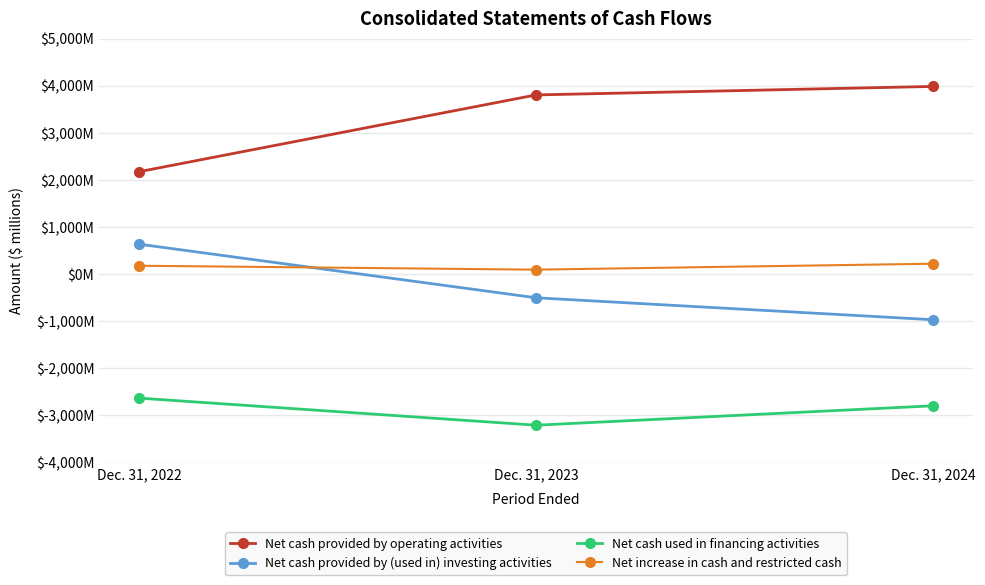

At which label is Net increase in cash and restricted cash closest to 158?

Dec. 31, 2022